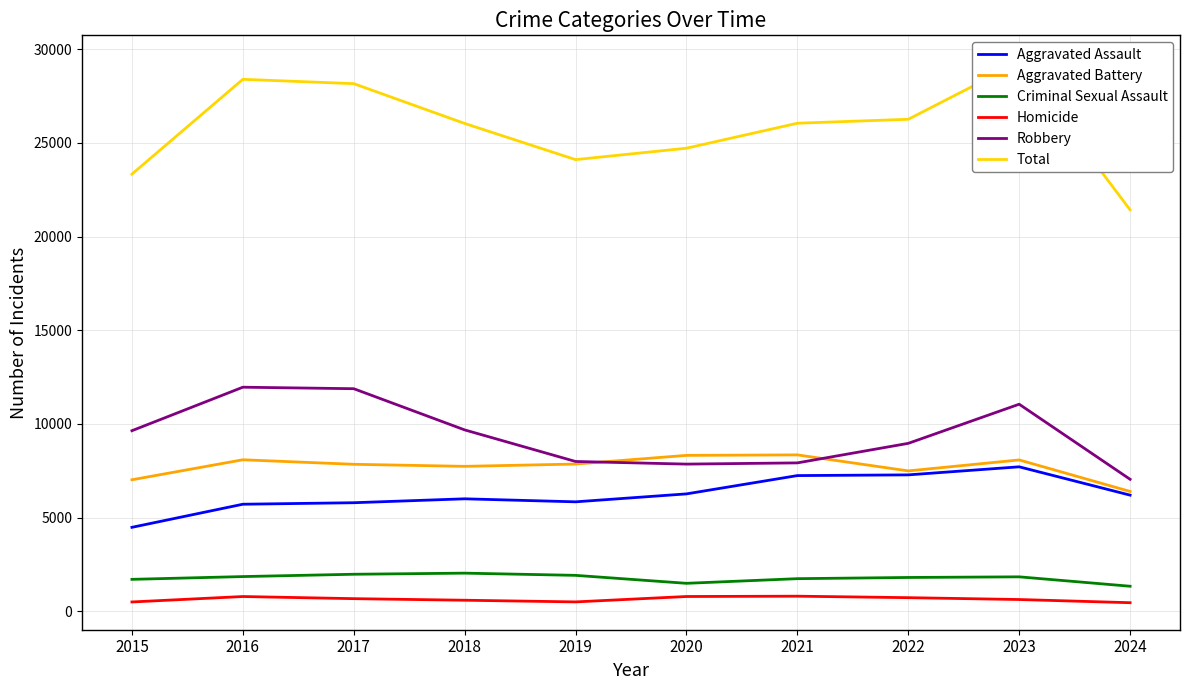

True or false: Criminal Sexual Assault and Homicide intersect in this chart.

False